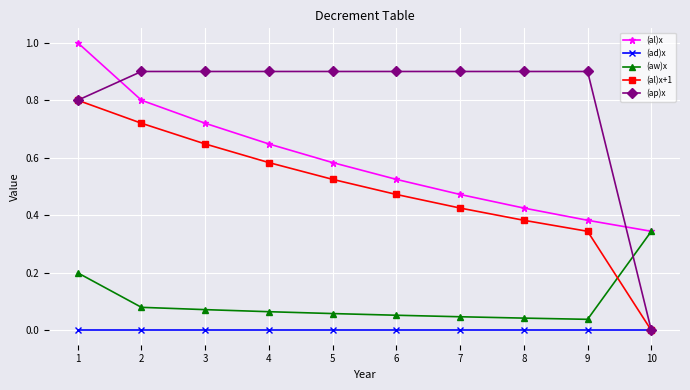

Rank the series at 5 from highest to lowest value.

(ap)x, (al)x, (al)x+1, (aw)x, (ad)x